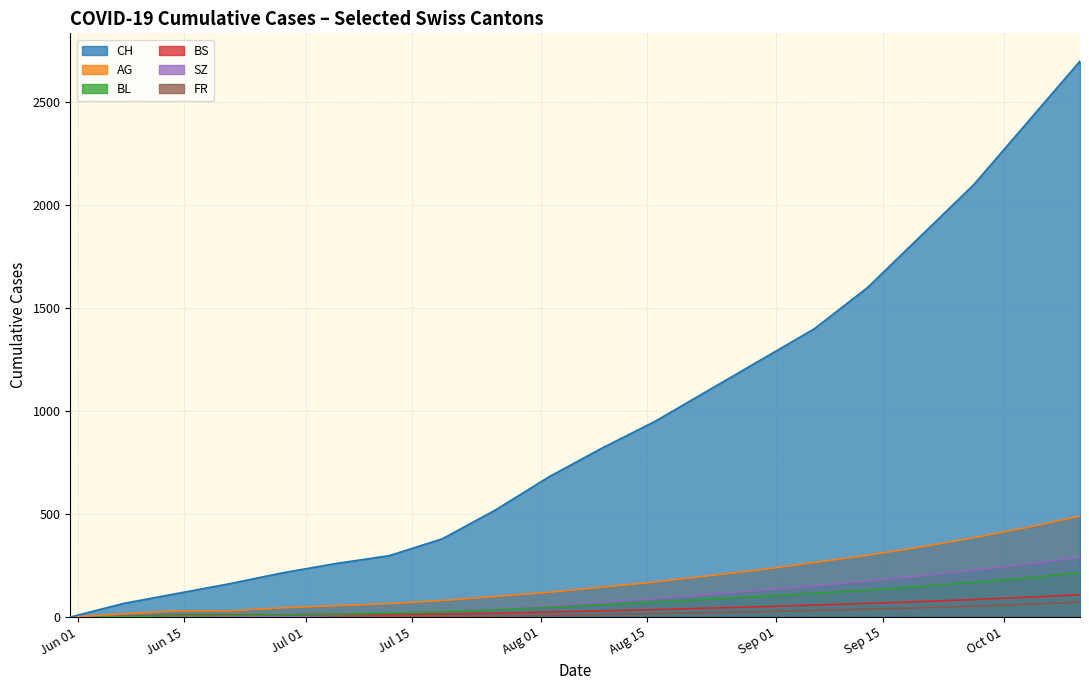

How many lines are shown in the chart?

6